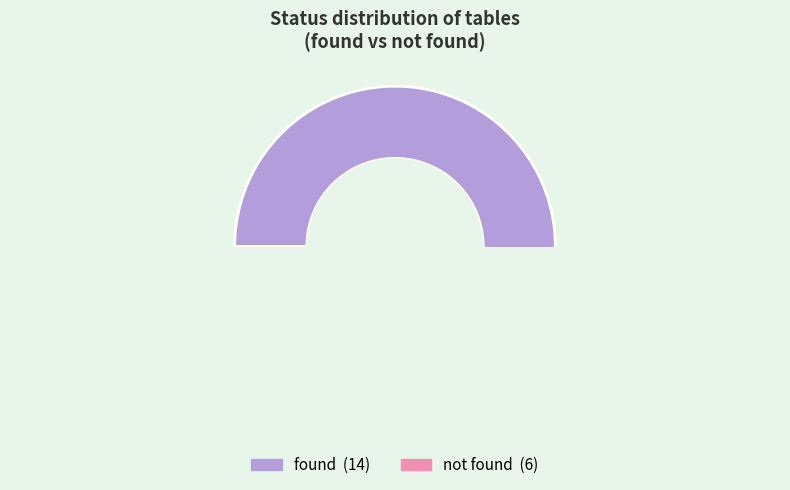

Which has a higher value, found or not found?

found